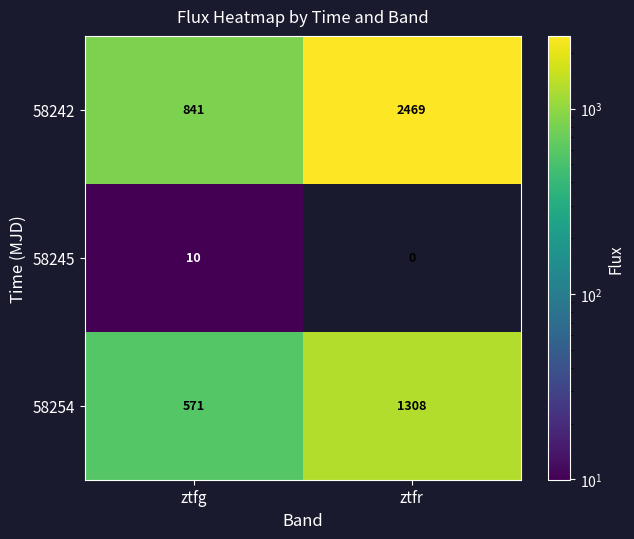

Which series has the widest spread of values?

58242